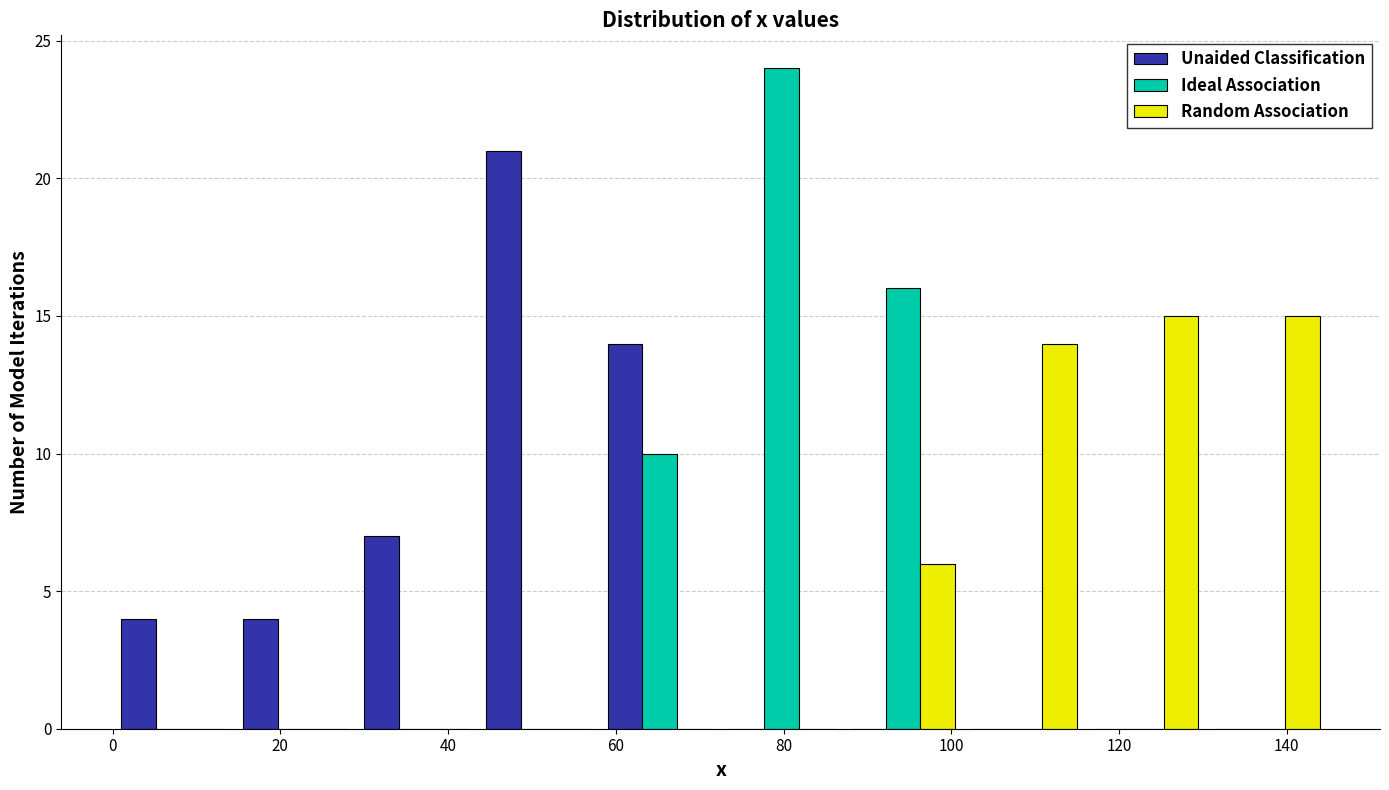

Reading left to right, transcribe this chart: for each range on the x-axis, give the height of each series' bar. Neither the bar edges nor the heights are printed on the chart, so give them approximately, as read against the axes.

0.0 to 14.5: Unaided Classification=4	Ideal Association=0	Random Association=0
14.5 to 29.0: Unaided Classification=4	Ideal Association=0	Random Association=0
29.0 to 43.5: Unaided Classification=7	Ideal Association=0	Random Association=0
43.5 to 58.0: Unaided Classification=21	Ideal Association=0	Random Association=0
58.0 to 72.5: Unaided Classification=14	Ideal Association=10	Random Association=0
72.5 to 87.0: Unaided Classification=0	Ideal Association=24	Random Association=0
87.0 to 101.5: Unaided Classification=0	Ideal Association=16	Random Association=6
101.5 to 116.0: Unaided Classification=0	Ideal Association=0	Random Association=14
116.0 to 130.5: Unaided Classification=0	Ideal Association=0	Random Association=15
130.5 to 145.0: Unaided Classification=0	Ideal Association=0	Random Association=15